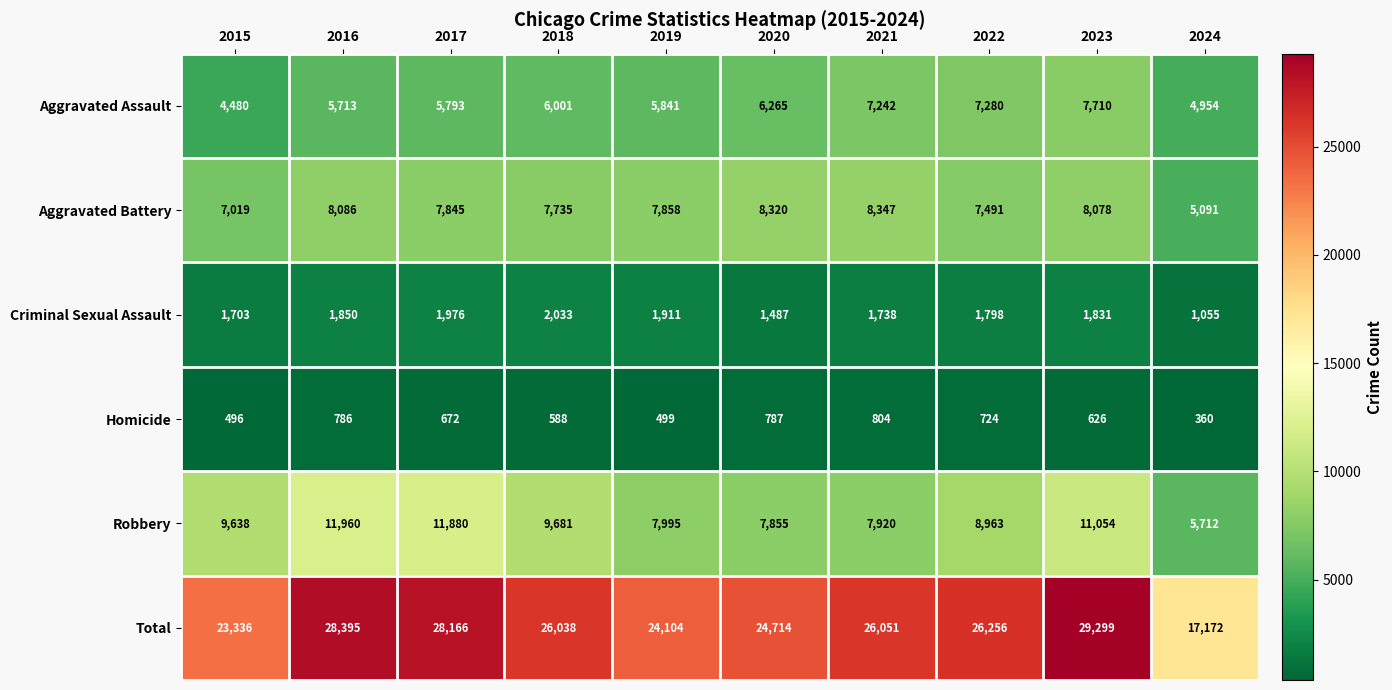

Rank the series at 2015 from highest to lowest value.

Total, Robbery, Aggravated Battery, Aggravated Assault, Criminal Sexual Assault, Homicide